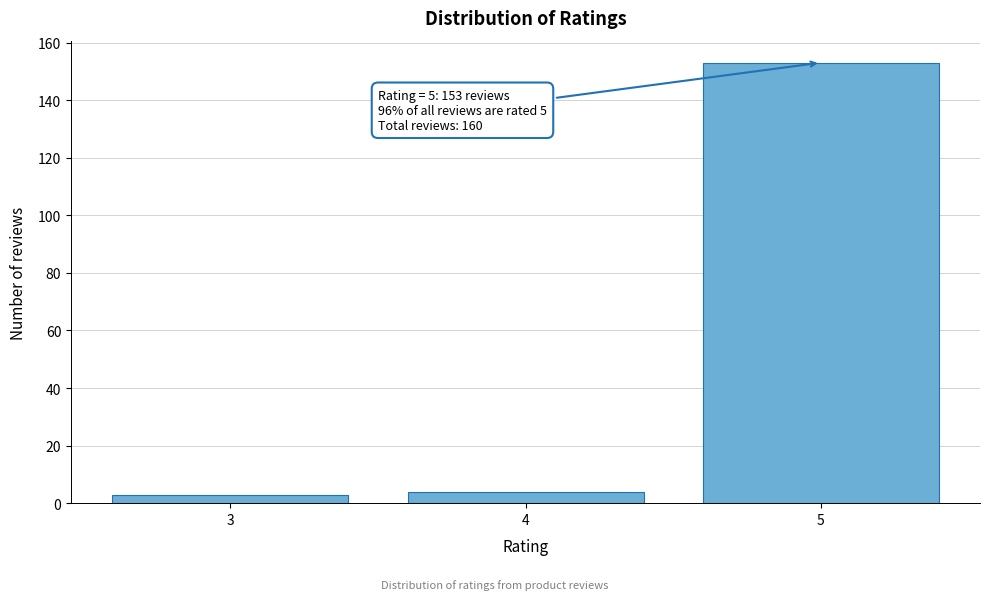

Reading left to right, list all the values displayed in this chart.

3=3	4=4	5=153